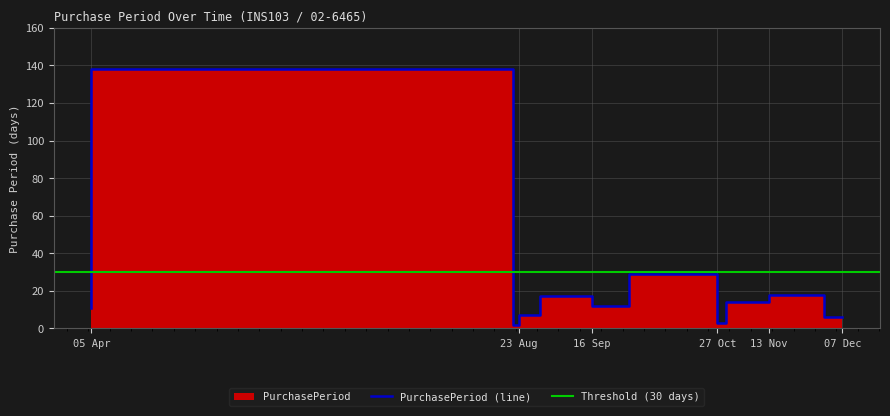

True or false: the data shows 25 at 2017-12-01.

False